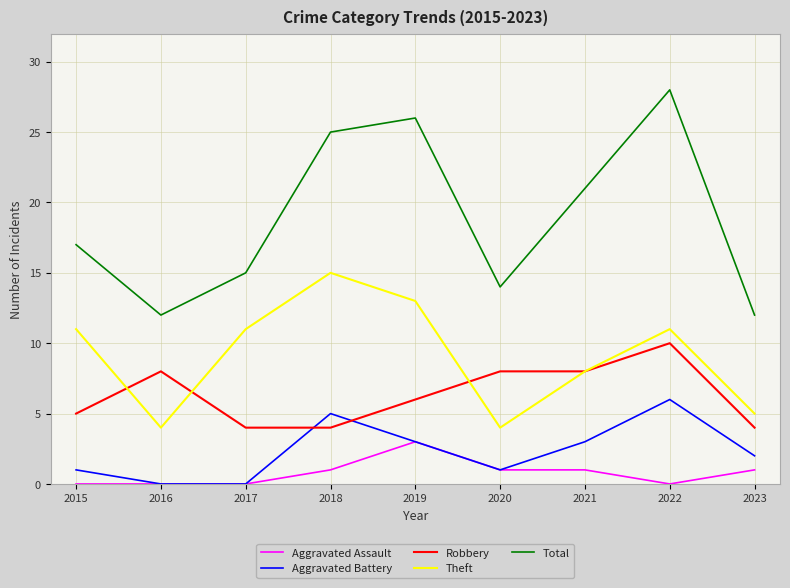

At which category is the sum across all series the highest?

2022